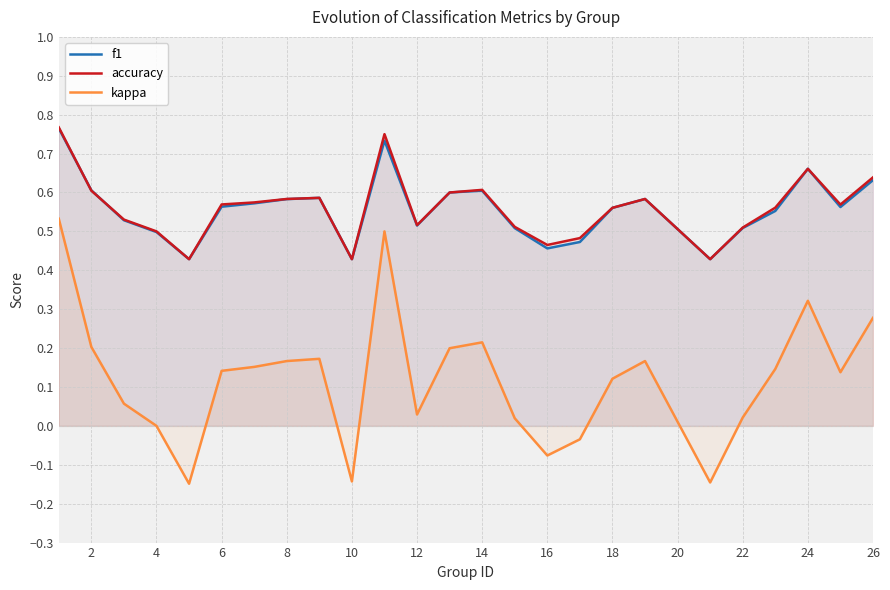

How many lines are shown in the chart?

3